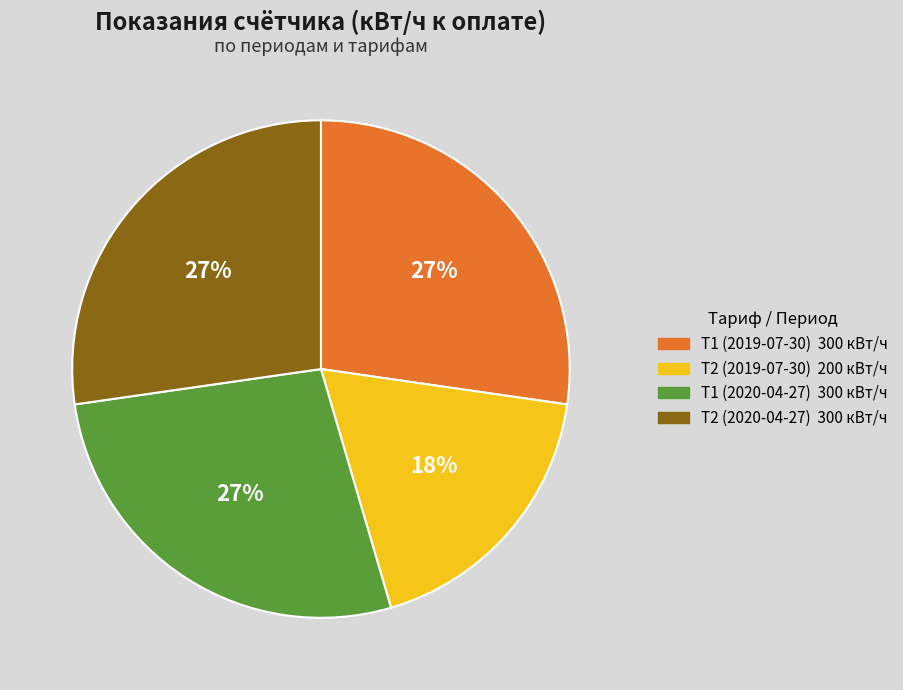

To the nearest percent, what portion does Т1 (2020-04-27) represent?

27%